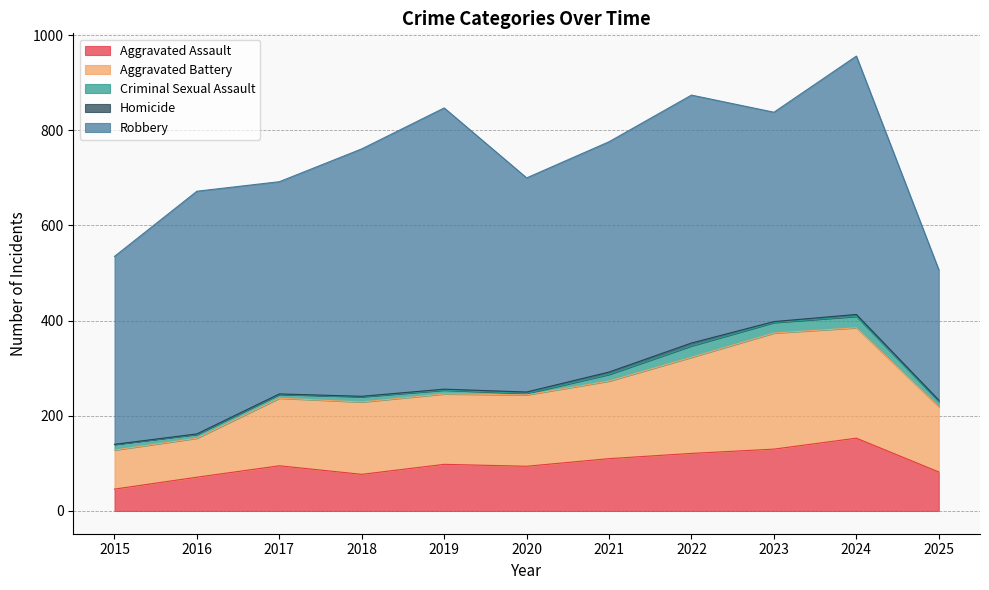

At which category does Aggravated Battery reach its first local valley?

2019